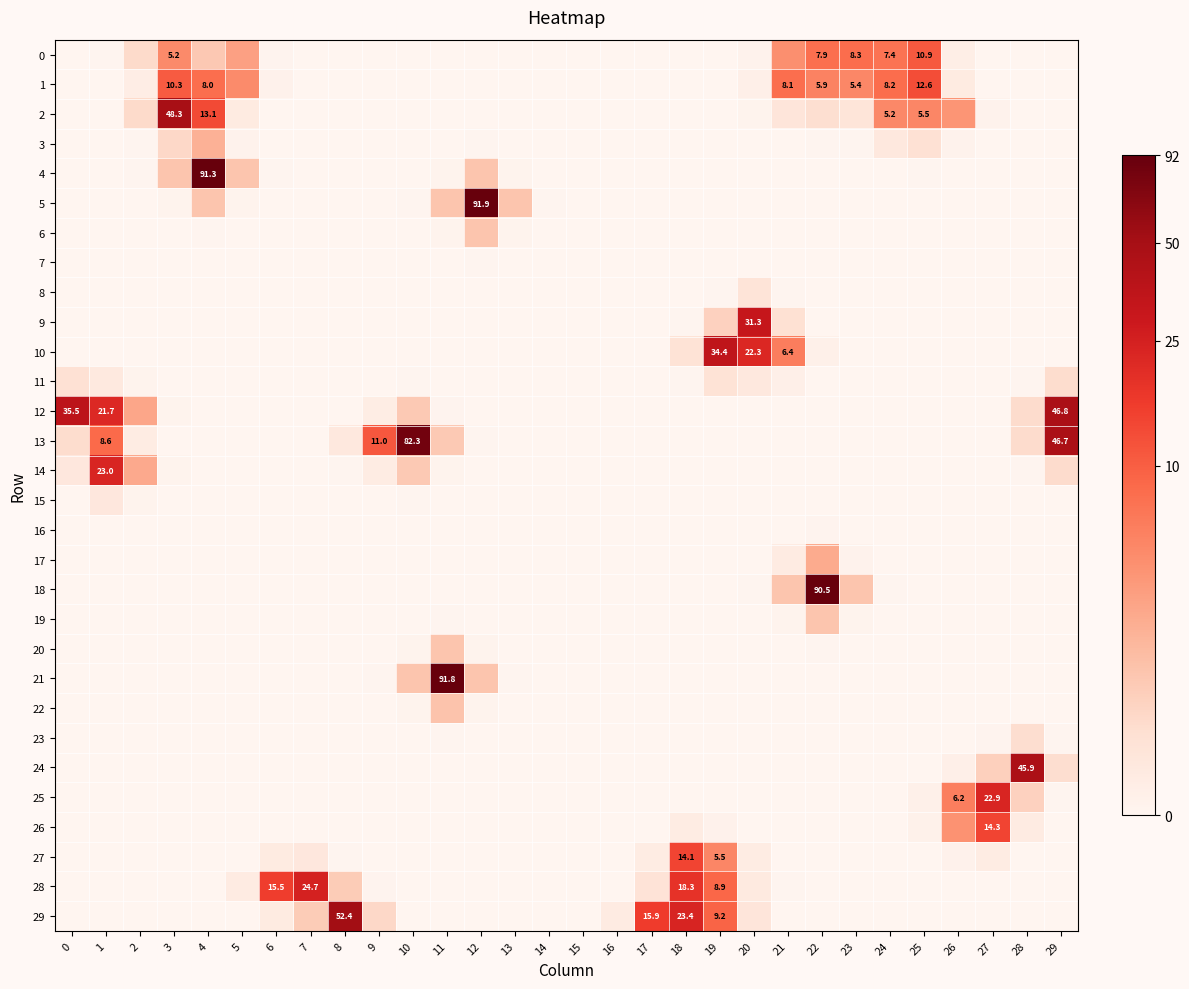

Which series has the largest range (max minus min)?

5